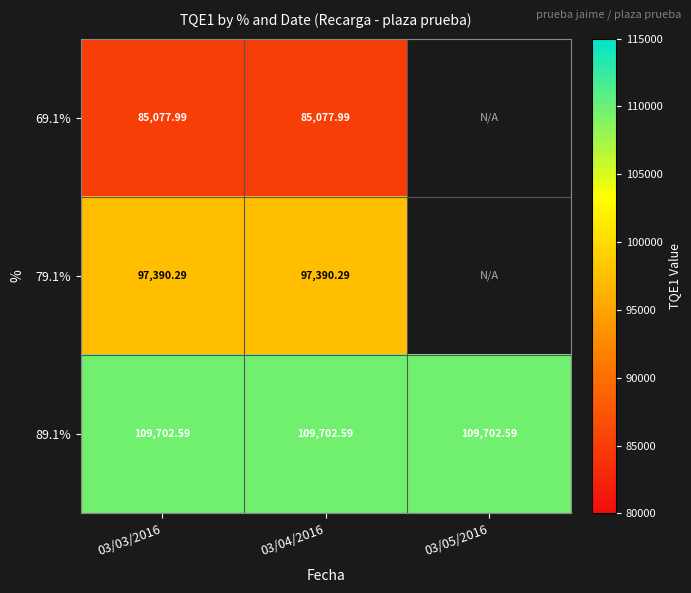

Between 03/05/2016 and 03/04/2016, which is larger?

03/04/2016